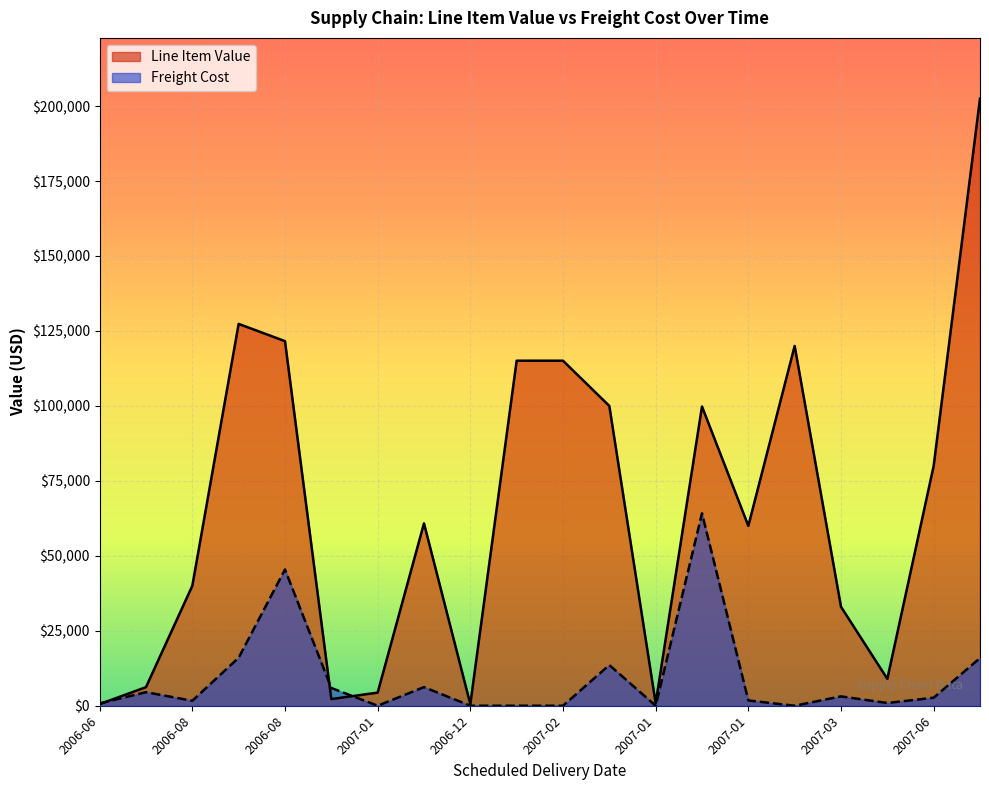

Where do Line Item Value and Freight Cost first cross each other?

2006-06 and 2006-11